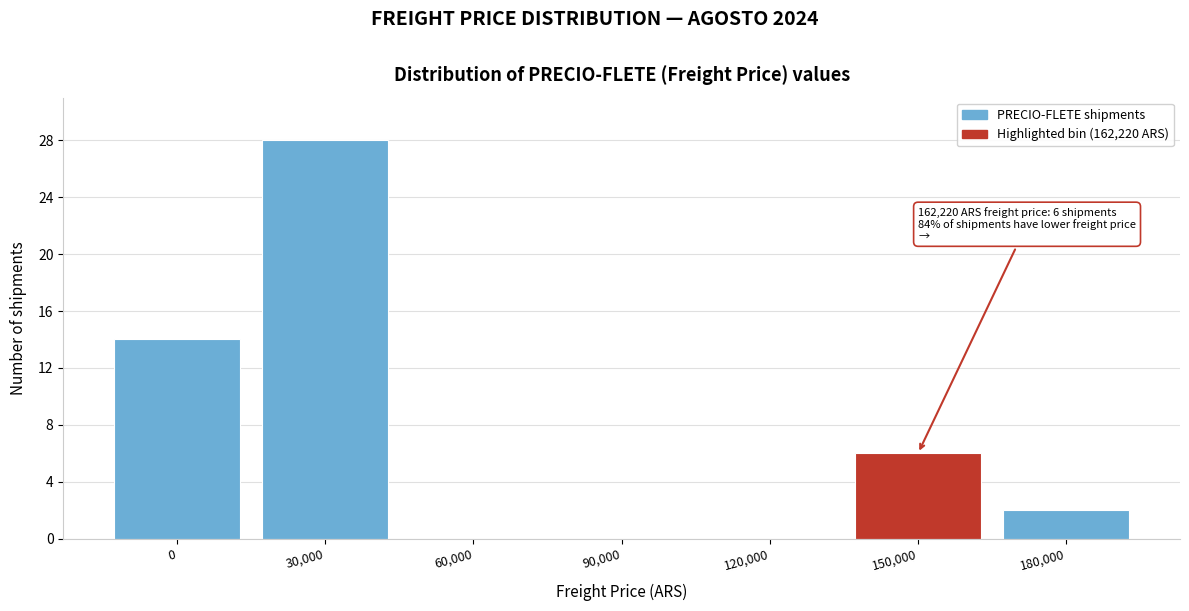

Reading left to right, what are all the values shown in this chart?

0=14	30,000=28	60,000=0	90,000=0	120,000=0	150,000=6	180,000=2